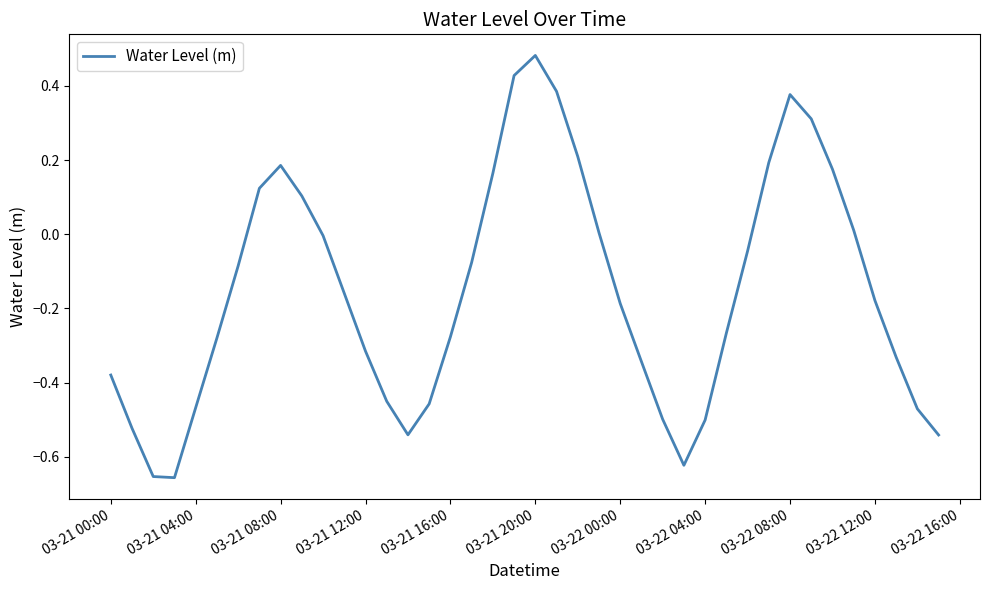

What is the difference between the maximum and minimum values?

1.1